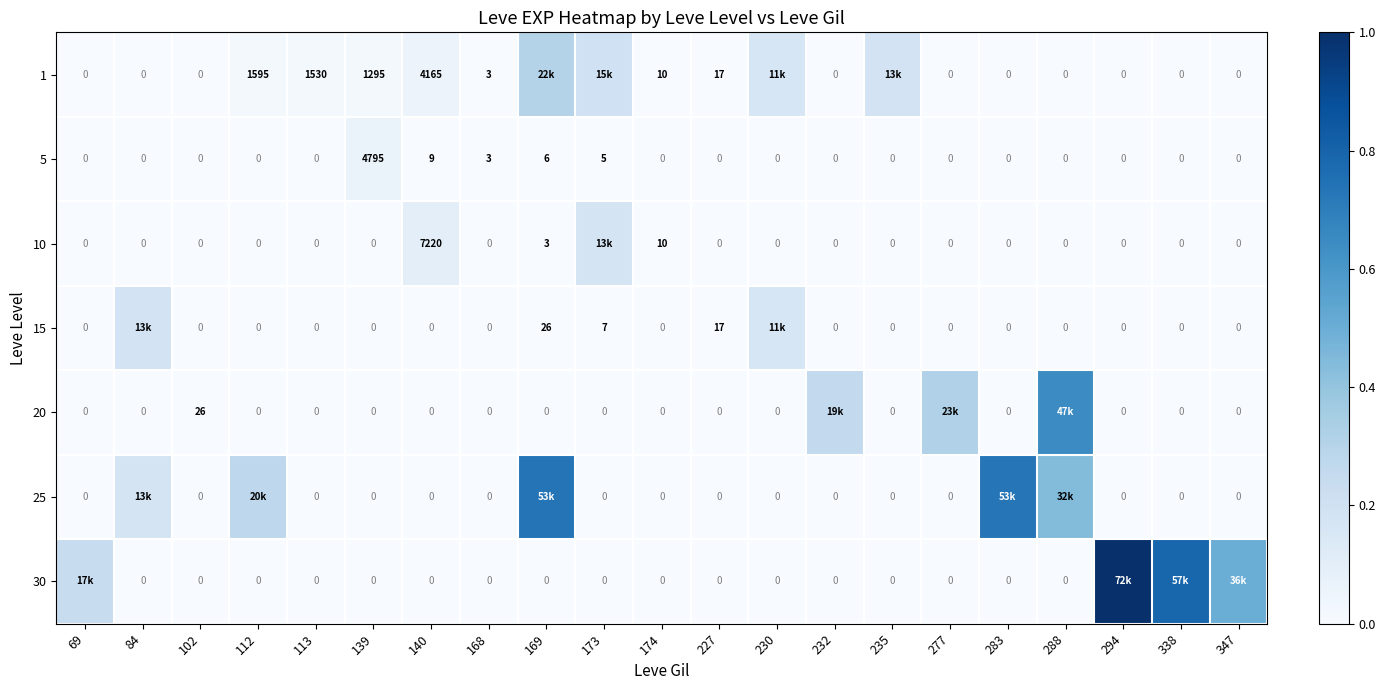

At how many categories does at least one series exceed 0?

21